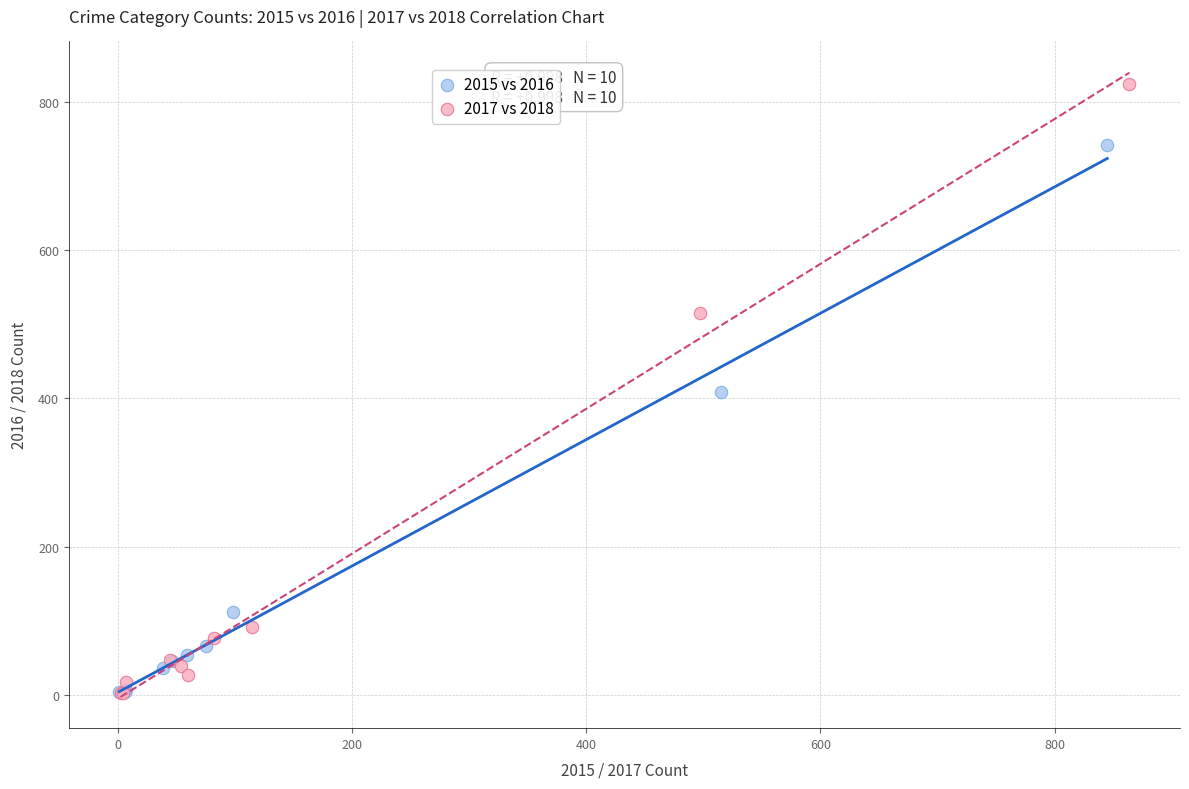

Which series has the largest Y range (max minus min)?

2017 vs 2018